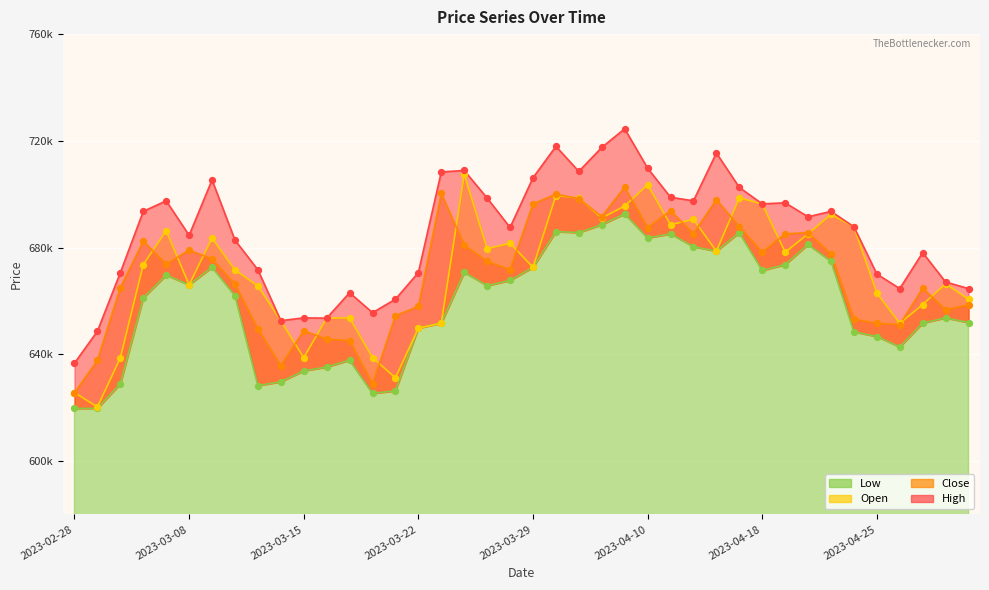

Which series has the largest Y range (max minus min)?

High